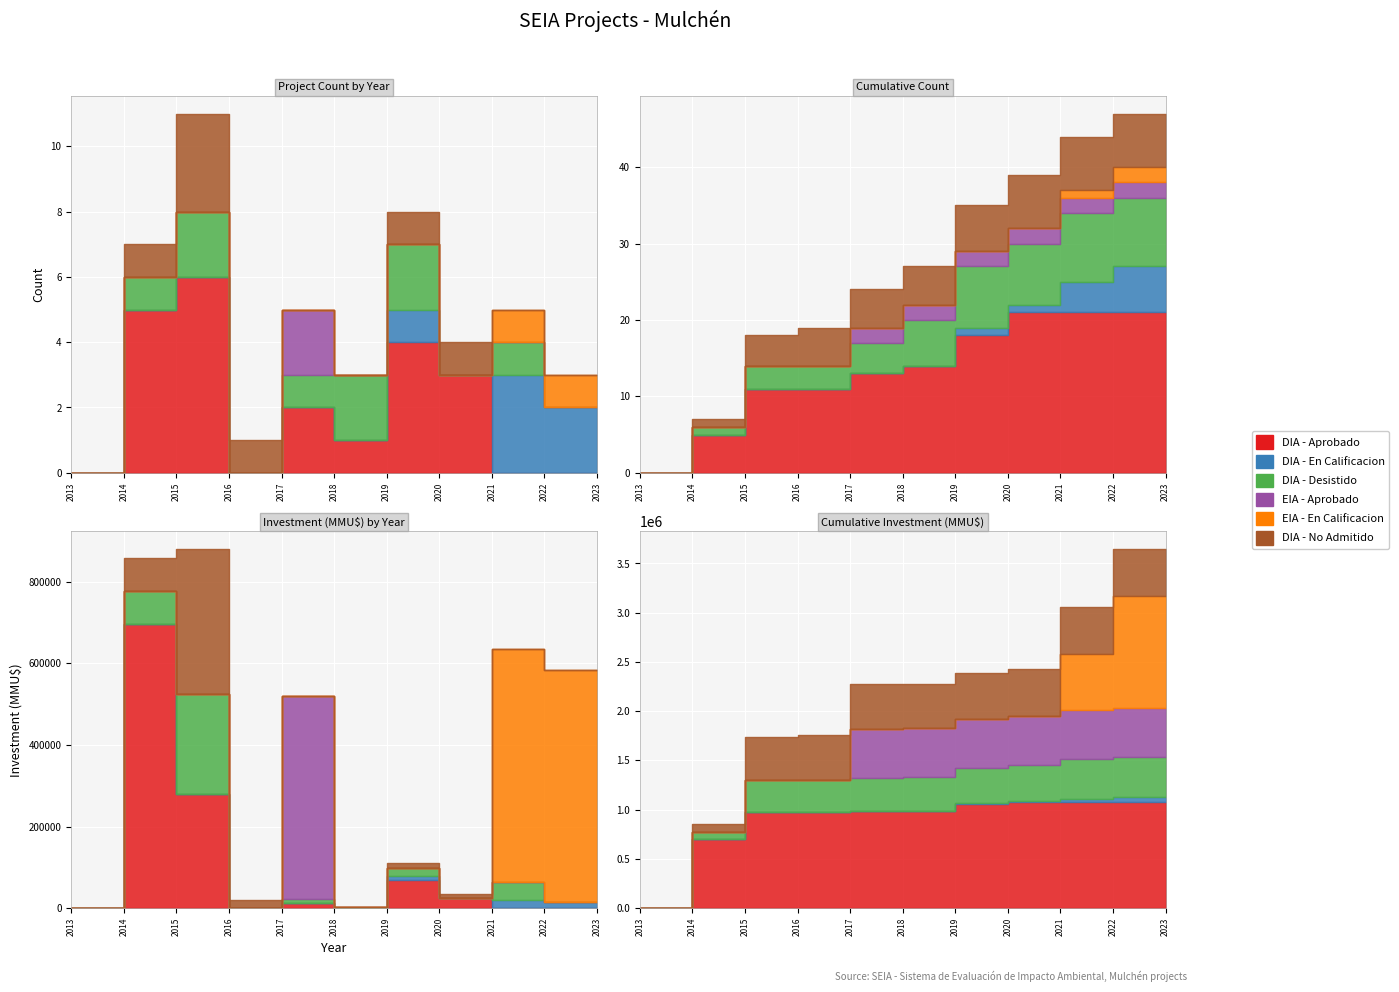

Reading right to left, extract all data points from this chart.

DIA - Aprobado: 10=0	9=0	8=3	7=4	6=1	5=2	4=0	3=6	2=5	1=0	0=0
DIA - En Calificacion: 10=2	9=3	8=0	7=1	6=0	5=0	4=0	3=0	2=0	1=0	0=0
DIA - Desistido: 10=0	9=1	8=0	7=2	6=2	5=1	4=0	3=2	2=1	1=0	0=0
EIA - Aprobado: 10=0	9=0	8=0	7=0	6=0	5=2	4=0	3=0	2=0	1=0	0=0
EIA - En Calificacion: 10=1	9=1	8=0	7=0	6=0	5=0	4=0	3=0	2=0	1=0	0=0
DIA - No Admitido: 10=0	9=0	8=1	7=1	6=0	5=0	4=1	3=3	2=1	1=0	0=0